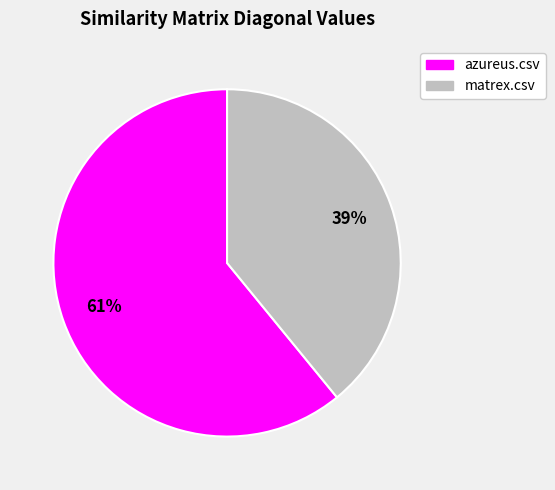

Which category has the smallest portion of the pie?

matrex.csv